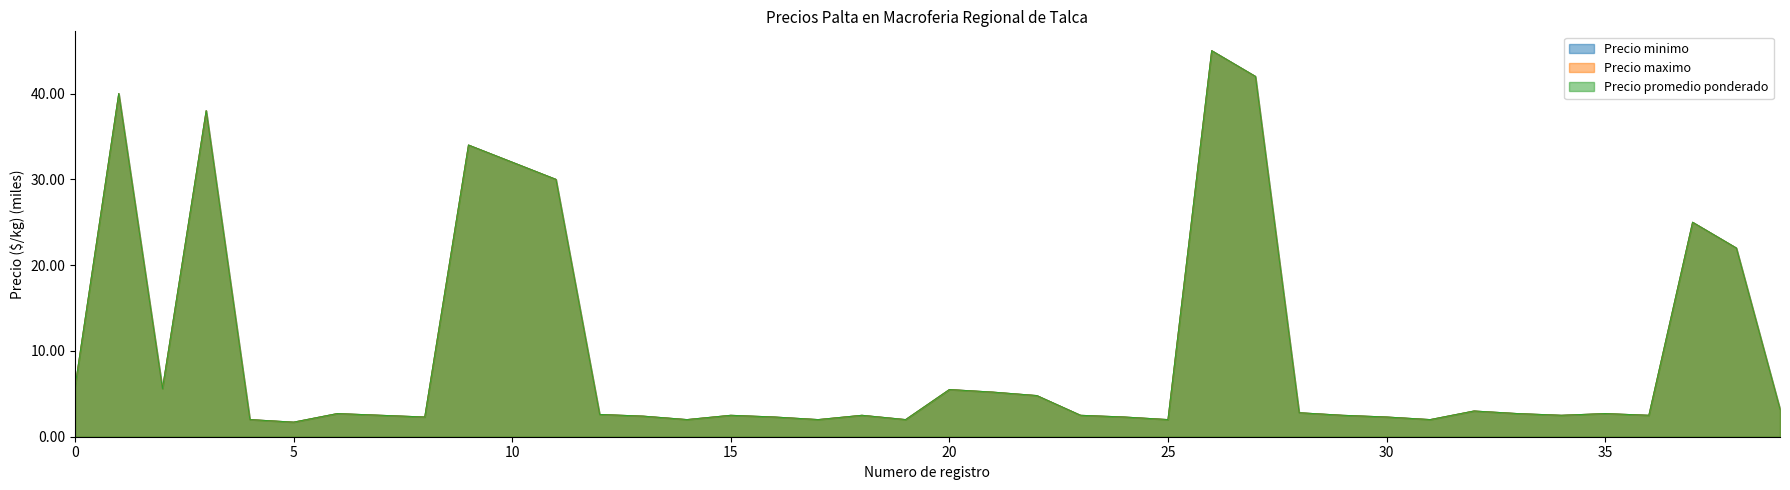

True or false: Precio promedio ponderado has more than 0 points higher than both neighbors.

True